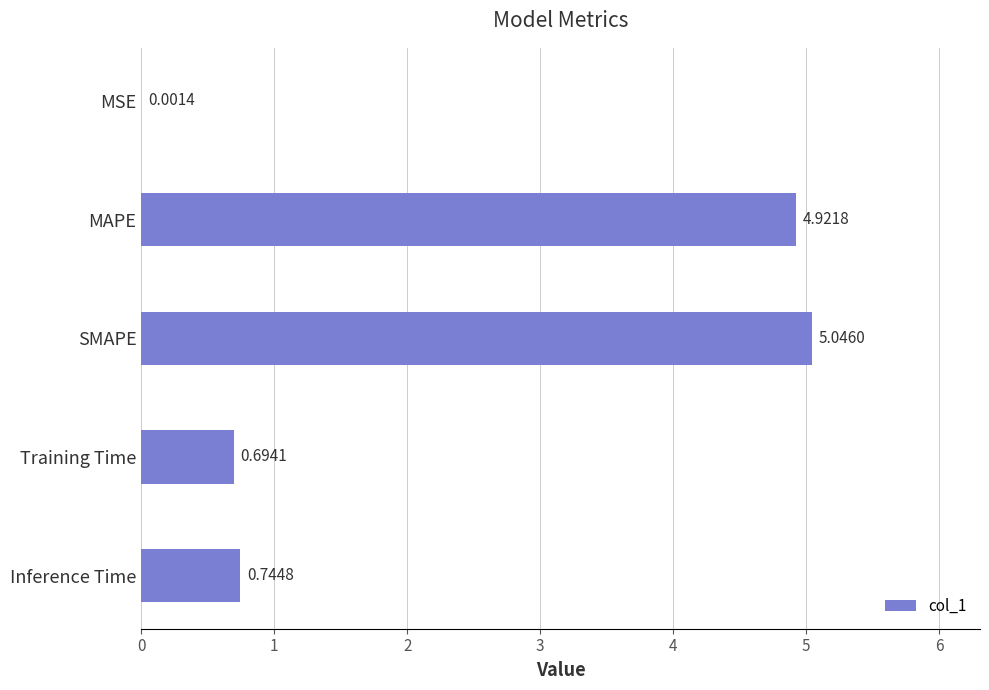

What is the sum of all values?

11.4